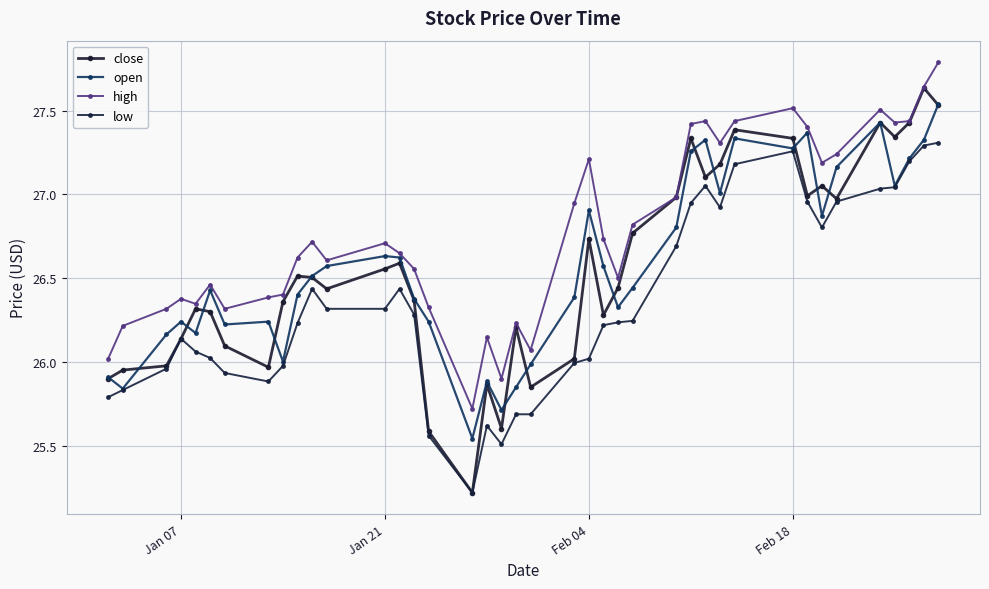

In high, how many points are lower than both neighbors (excluding endpoints)?

10